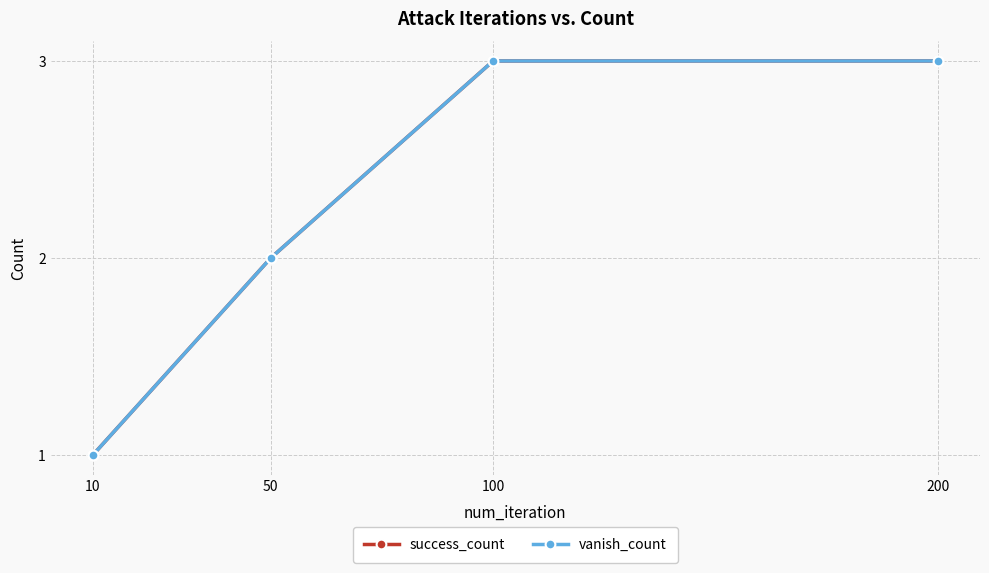

At 100, list the series in order from smallest to largest.

success_count, vanish_count